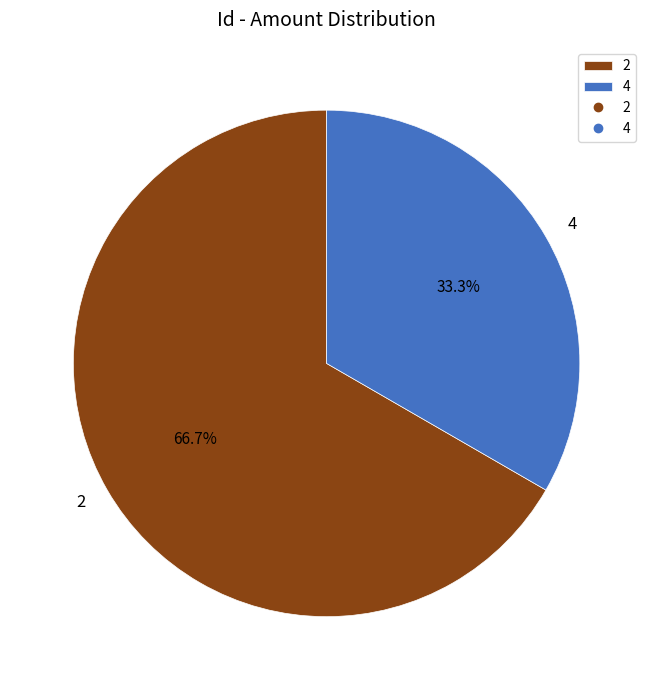

Rank the categories by value from lowest to highest.

4, 2